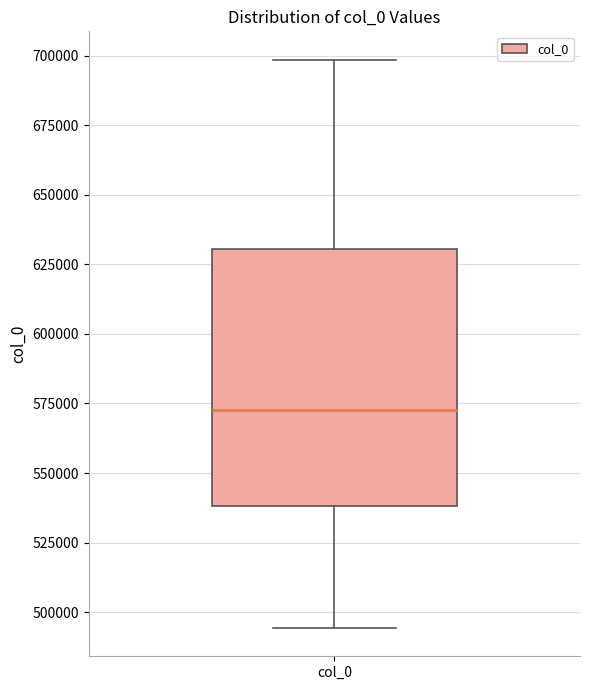

Where does the lower whisker of the box for col_0 end on the y-axis? The values are not printed on the chart, so give them approximately, as read against the axis.

495000